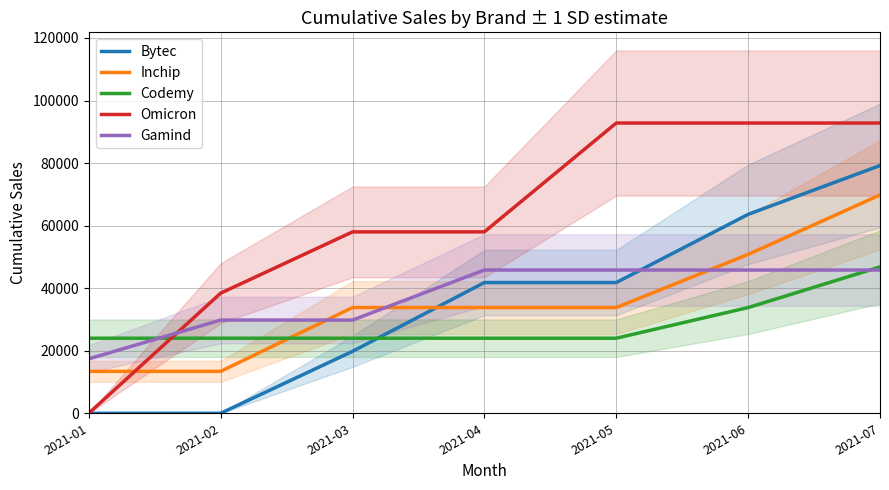

What is the sum of all Gamind values?

260200